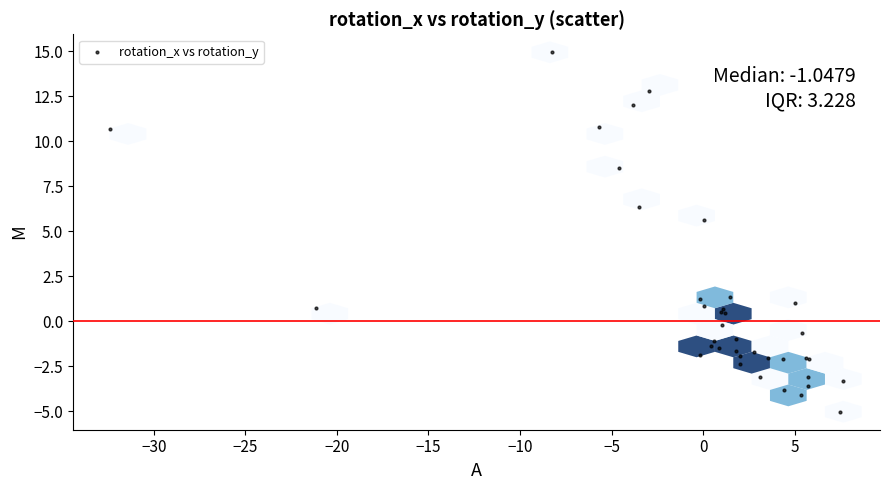

What Y value in the scatter plot is closest to 4?

5.6